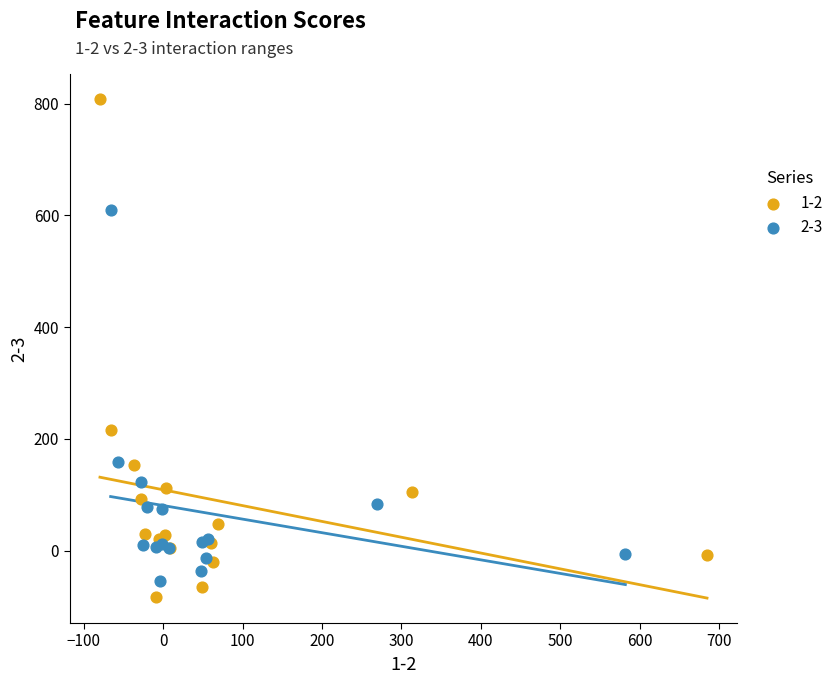

Which series contains the highest Y value?

1-2